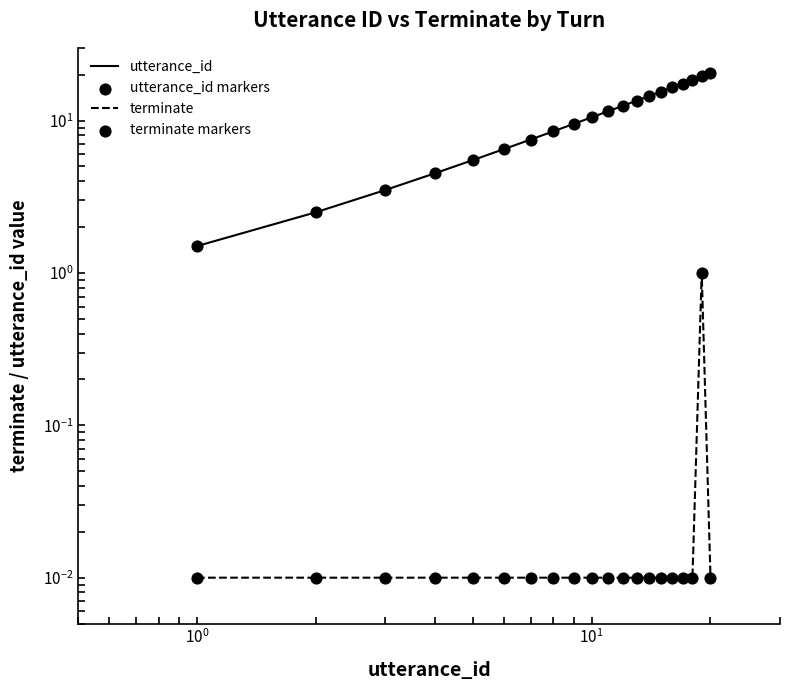

Which series has the largest total across all categories?

utterance_id